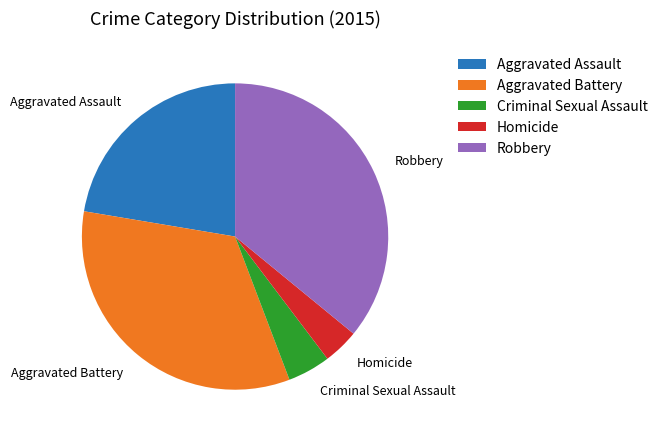

True or false: Homicide accounts for 4% of the total.

True